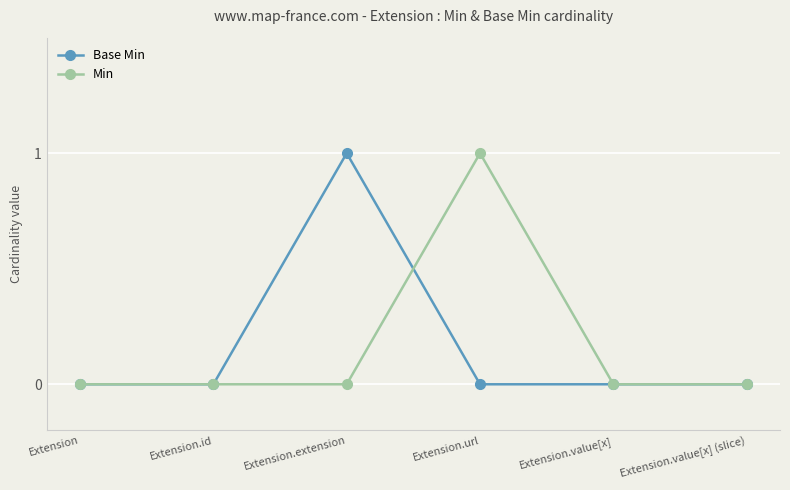

What is the approximate value of Base Min at Extension.extension?

1